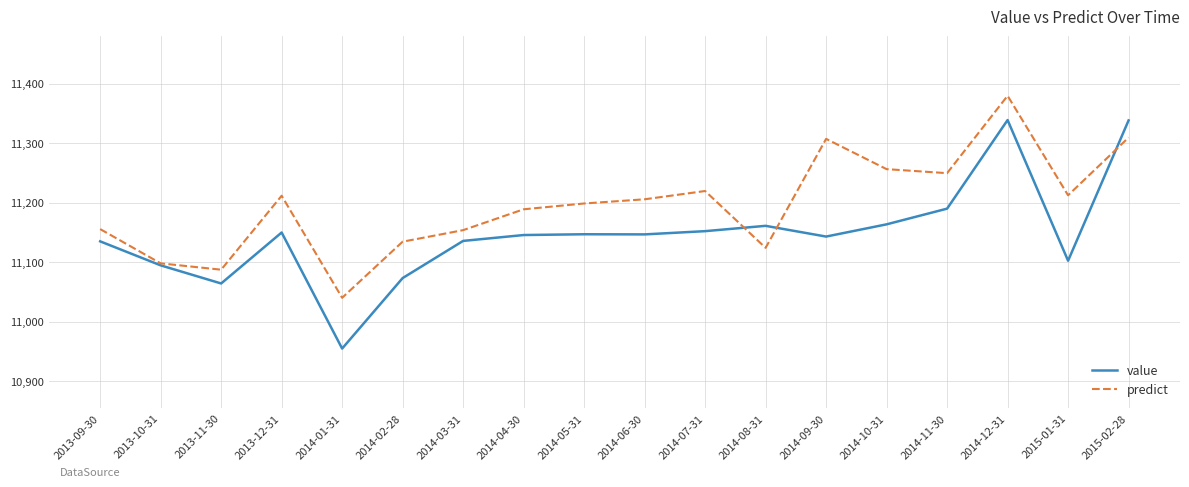

What is the minimum value shown in the chart?

10954.5